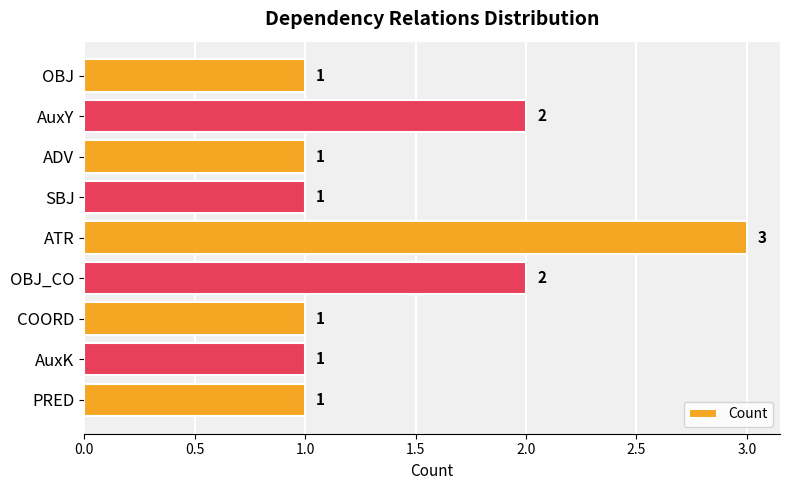

What is the label of the 7th bar from the top?

COORD